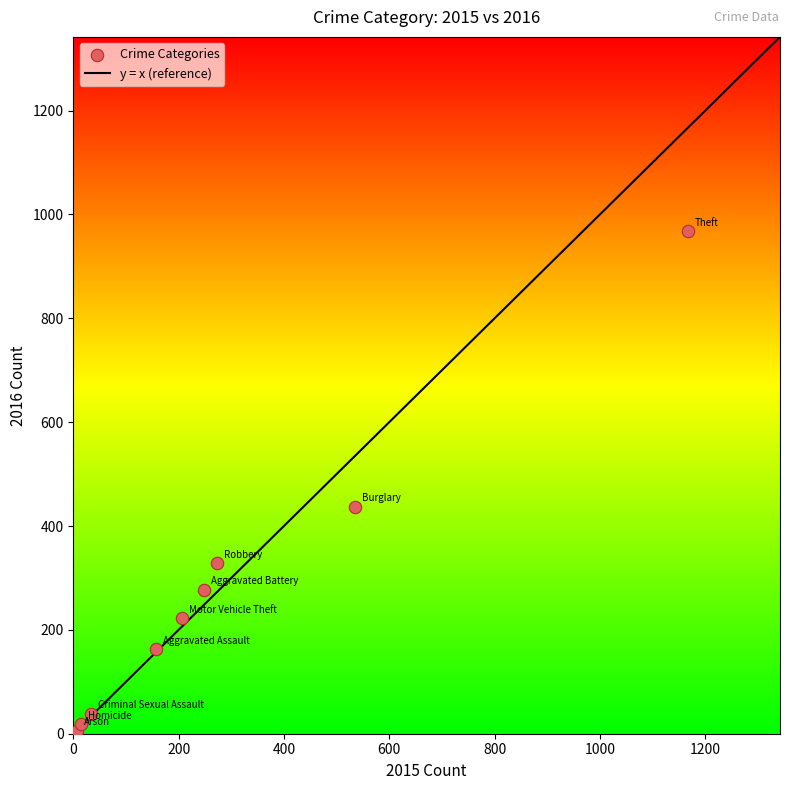

What Y value in the scatter plot is closest to 487?

437